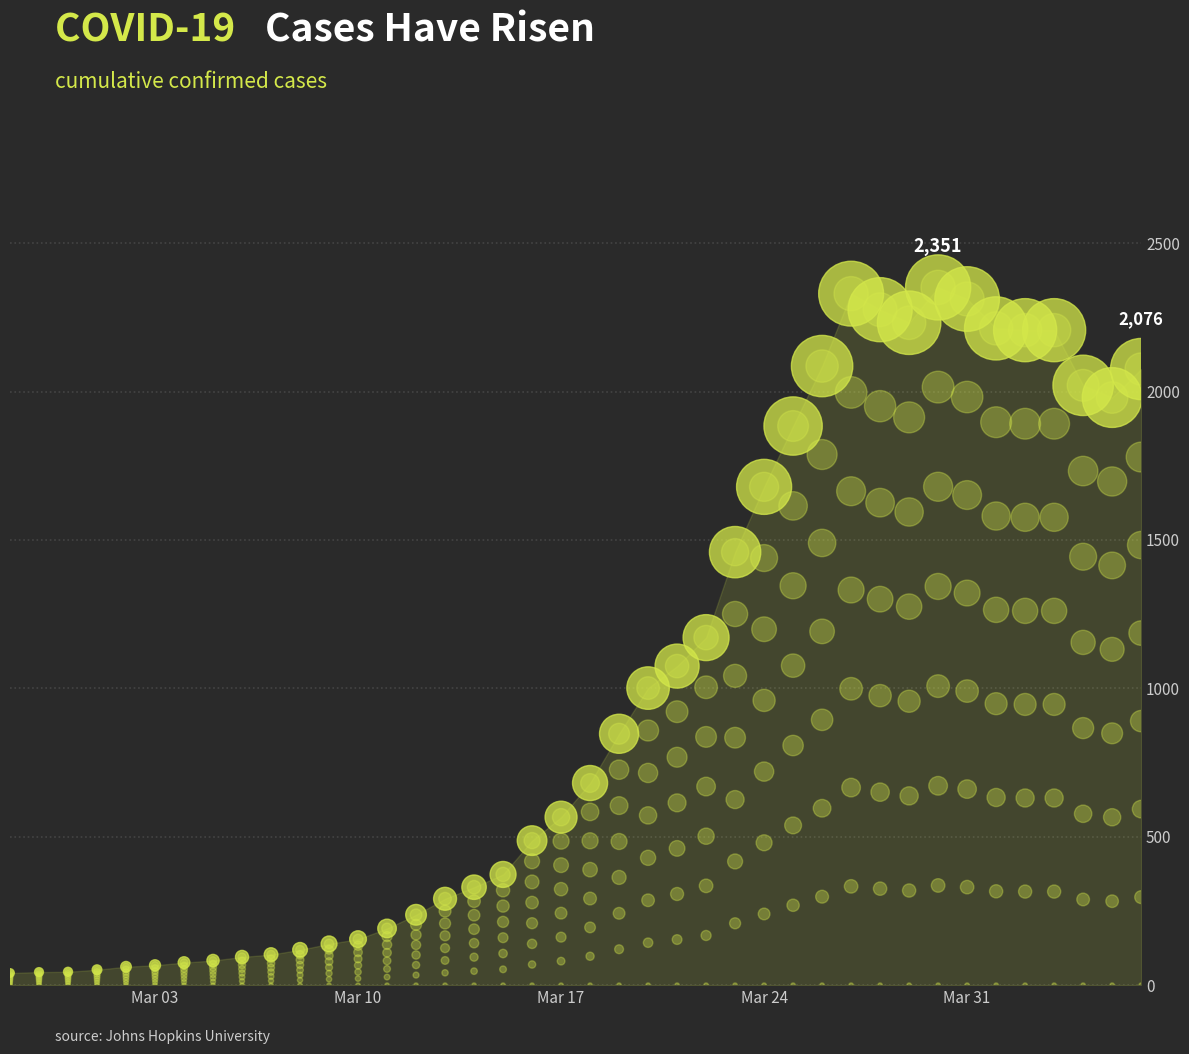

What is the ratio of the value at 2020-03-26 to the value at 2020-03-08?

17.5